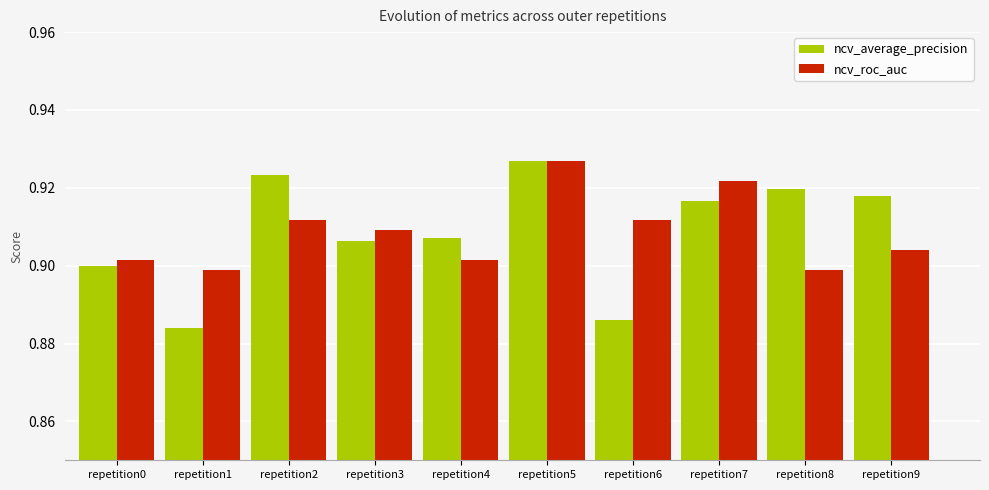

How many bars are there in total?

20